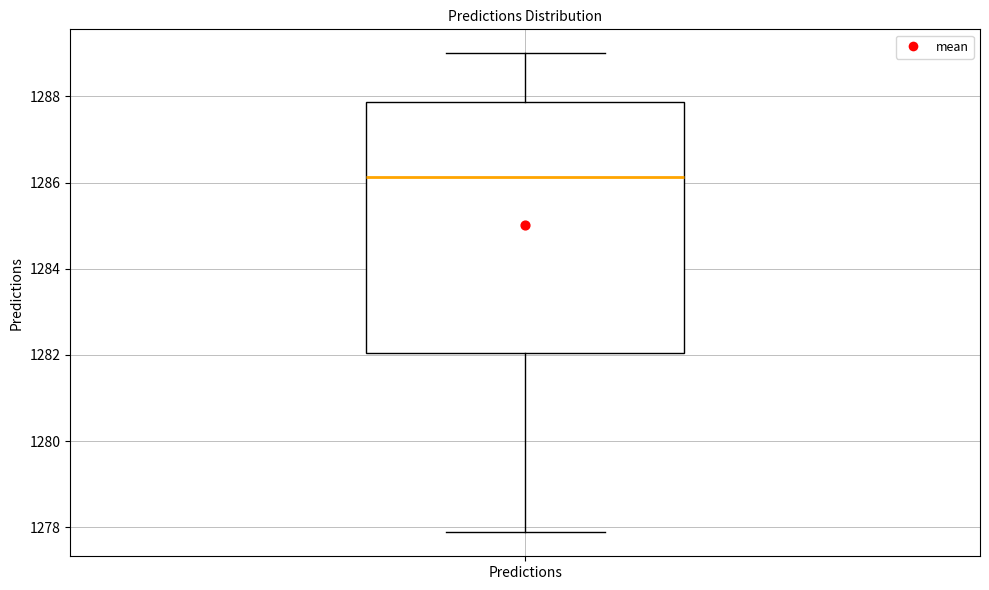

Where does the median line of the box for Predictions sit on the y-axis? The values are not printed on the chart, so give them approximately, as read against the axis.

1286.2